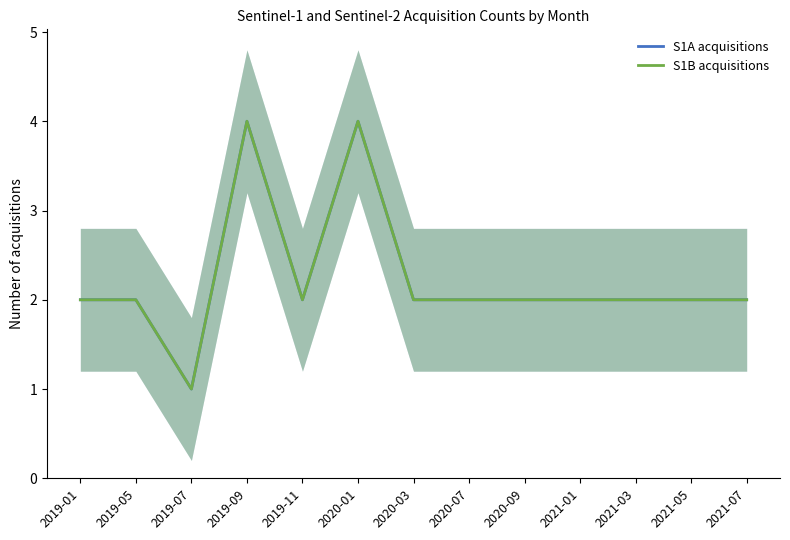

Reading left to right, extract all data points from this chart.

S1A acquisitions: 2019-01=2	2019-05=2	2019-07=1	2019-09=4	2019-11=2	2020-01=4	2020-03=2	2020-07=2	2020-09=2	2021-01=2	2021-03=2	2021-05=2	2021-07=2
S1B acquisitions: 2019-01=2	2019-05=2	2019-07=1	2019-09=4	2019-11=2	2020-01=4	2020-03=2	2020-07=2	2020-09=2	2021-01=2	2021-03=2	2021-05=2	2021-07=2